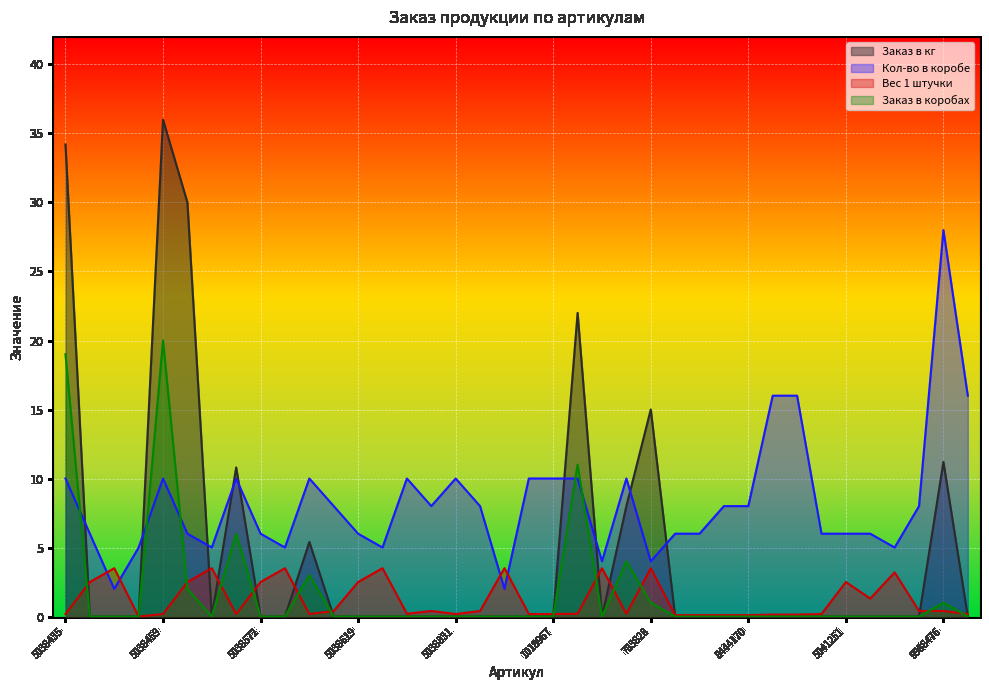

Which series has the largest total across all categories?

Кол-во в коробе